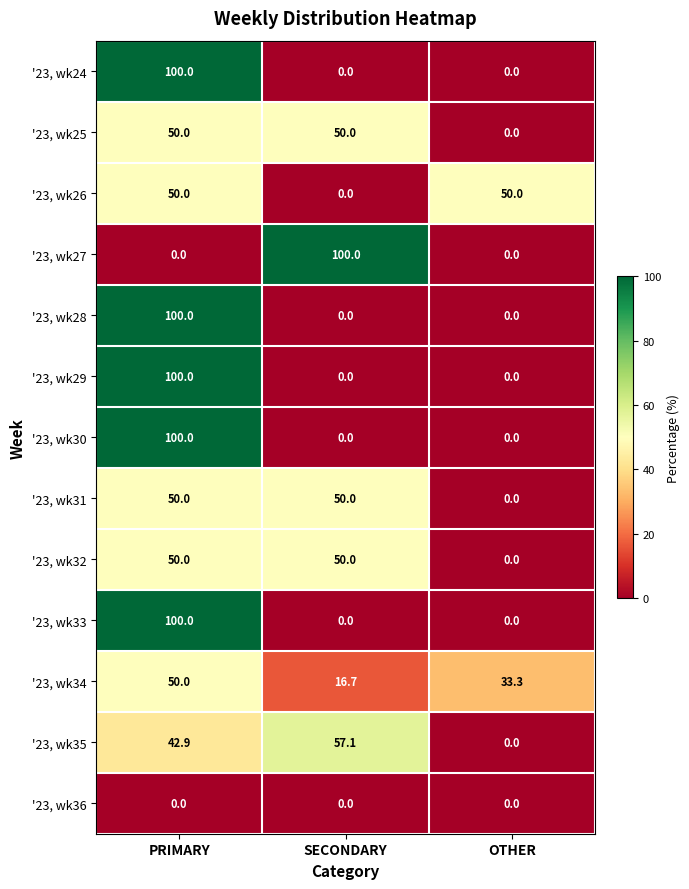

What value does the '23, wk35 series have at PRIMARY?

42.9